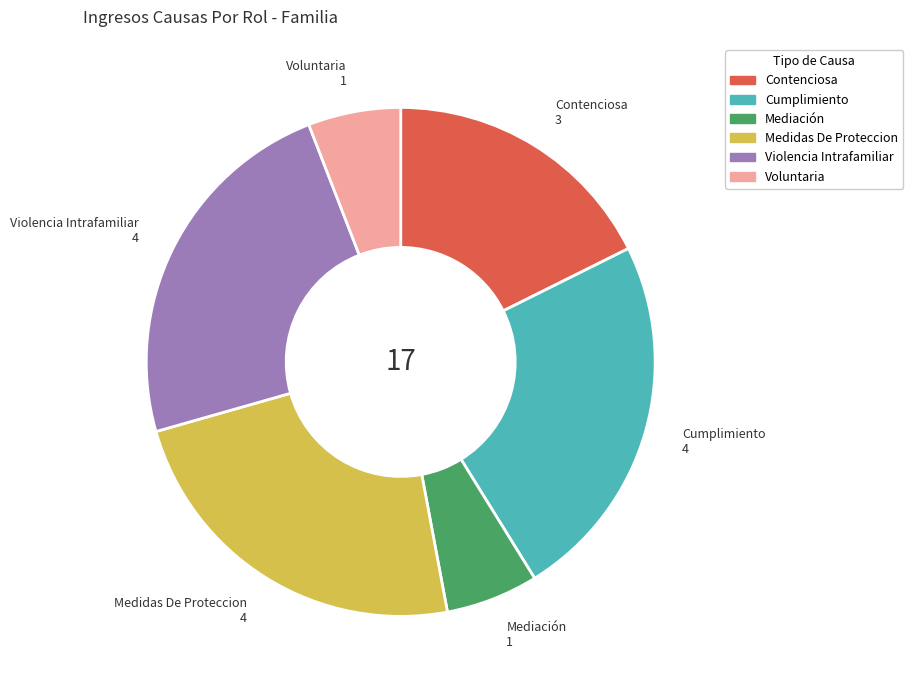

True or false: Mediación accounts for 6% of the total.

True